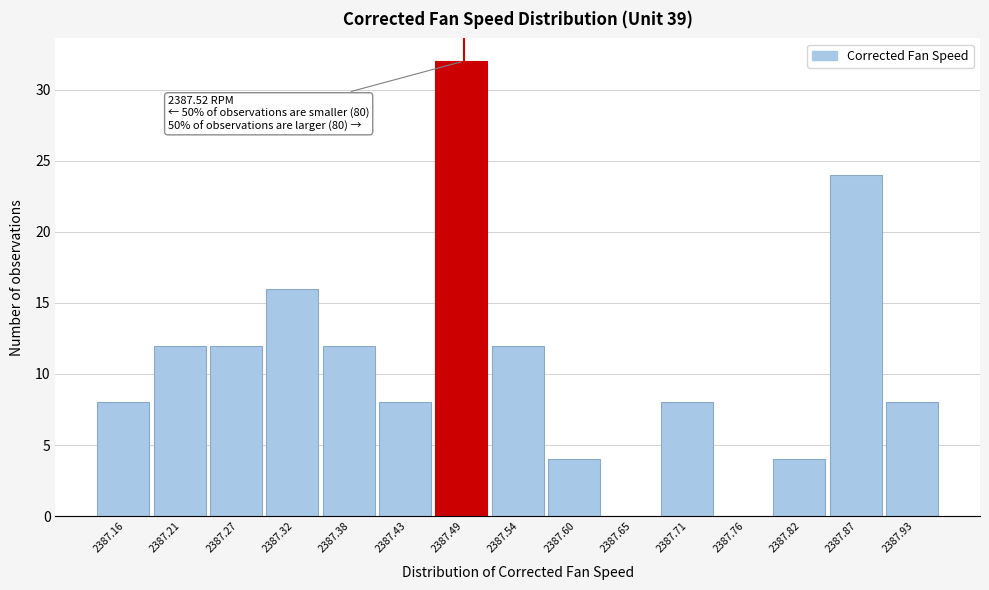

Reading left to right, extract all data points from this chart.

2387.16=8	2387.21=12	2387.27=12	2387.32=16	2387.38=12	2387.43=8	2387.49=32	2387.54=12	2387.60=4	2387.65=0	2387.71=8	2387.76=0	2387.82=4	2387.87=24	2387.93=8